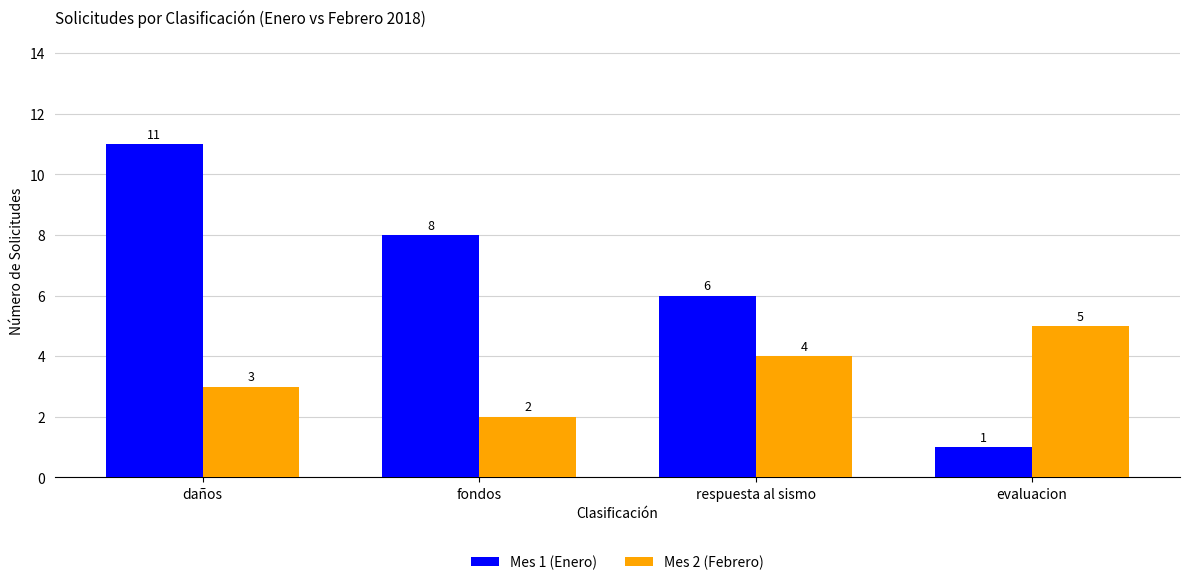

Which label corresponds to the smallest value in the chart?

evaluacion